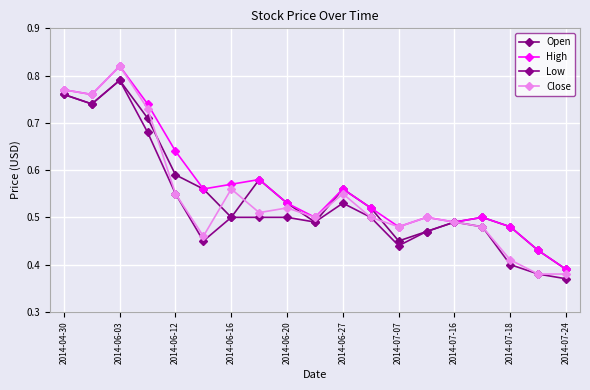

What is the value of the Close point at the 10th from the left?

0.5